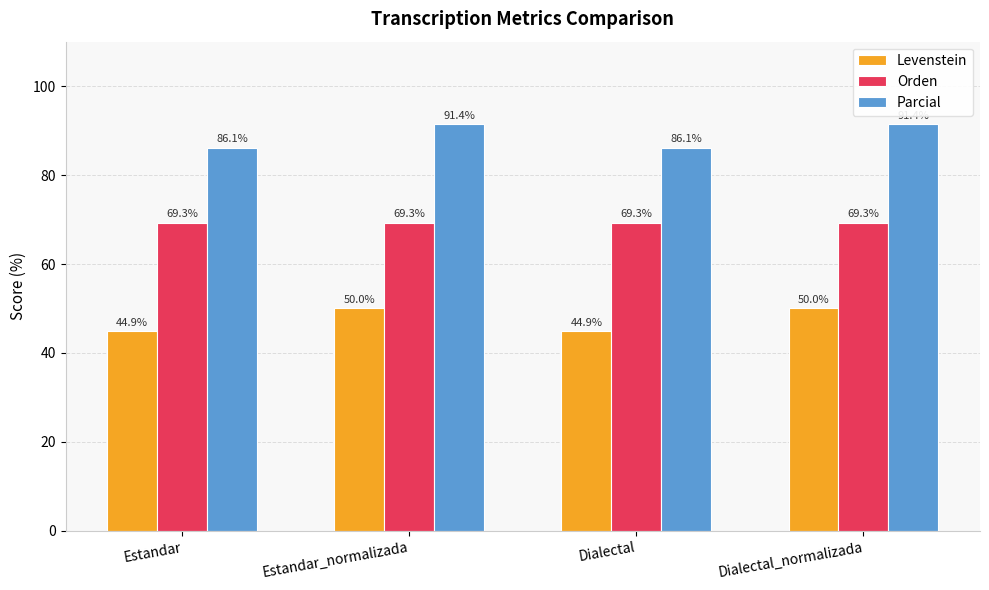

Are the bars horizontal?

No